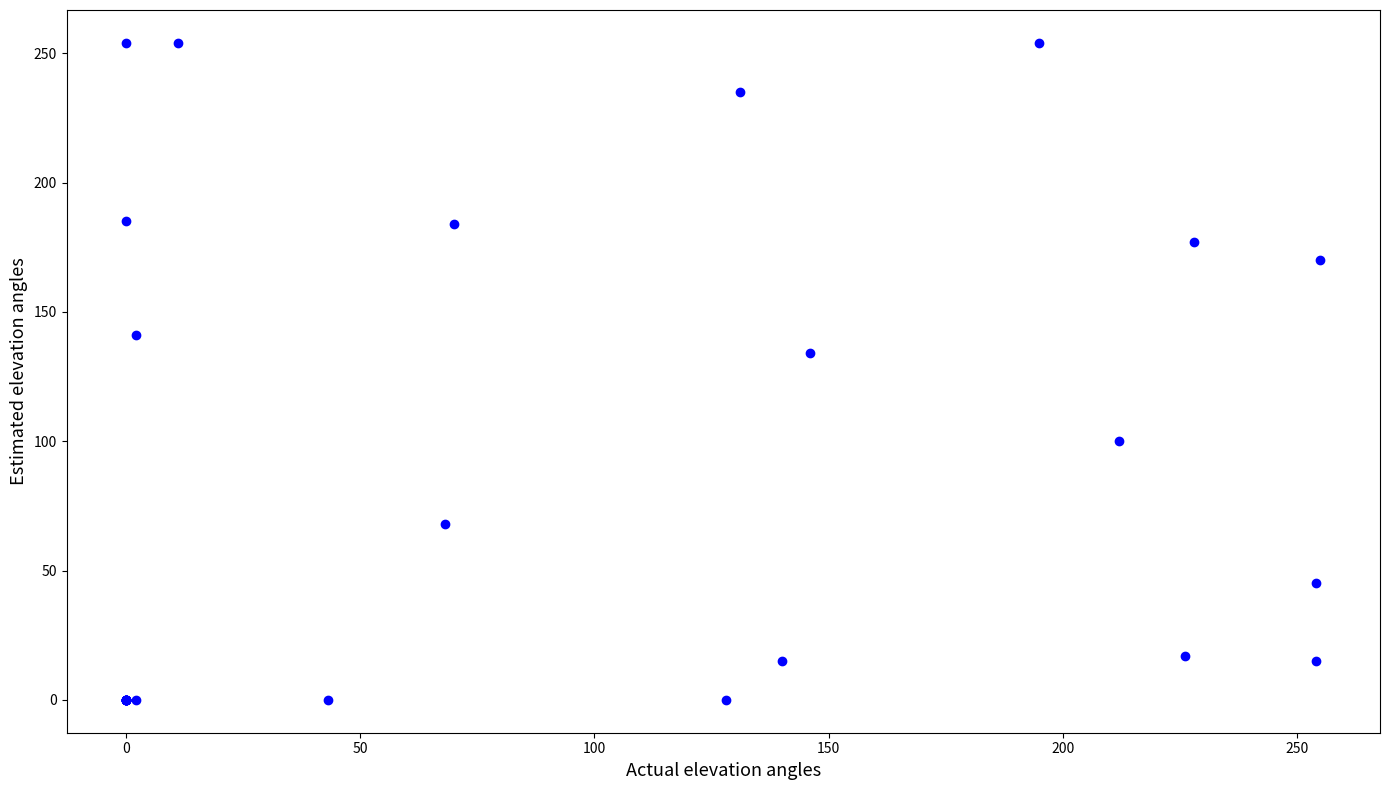

What Y value in the scatter plot is closest to 127?

134